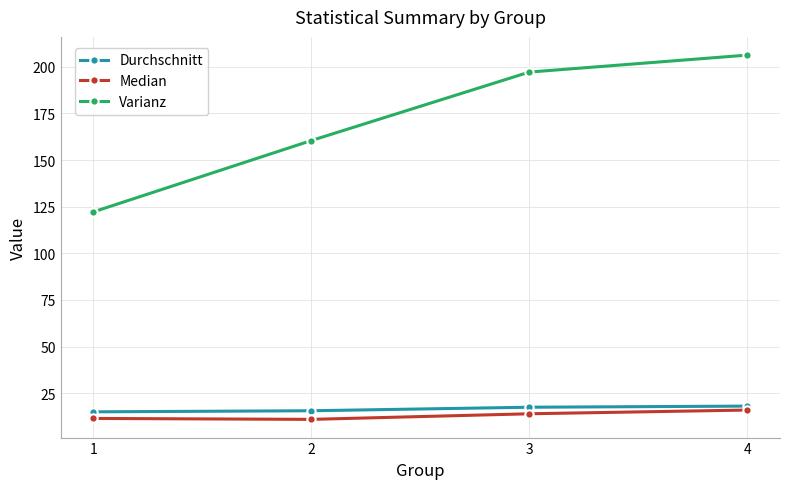

At which category is the sum across all series the highest?

4